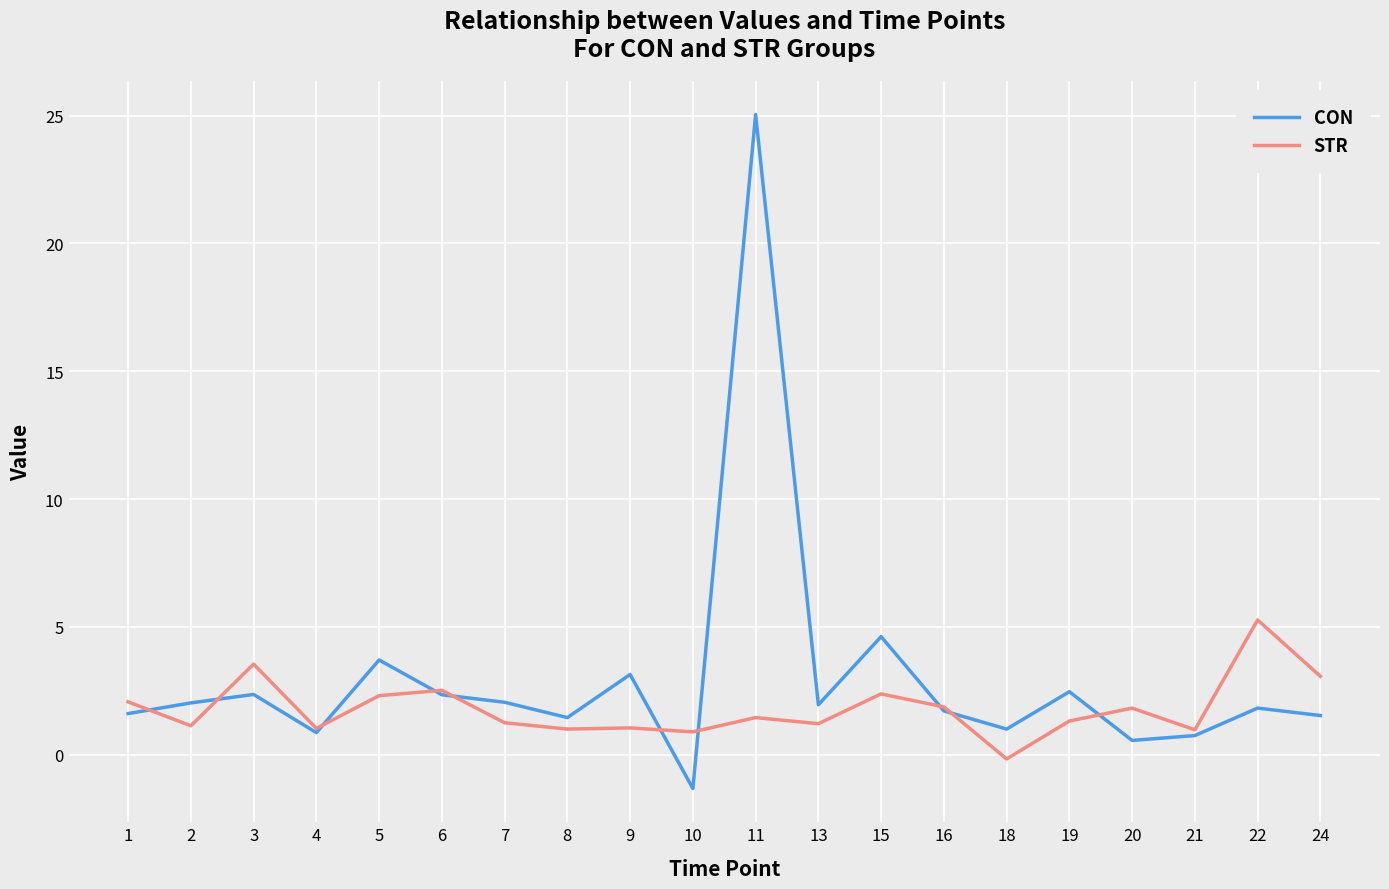

At which label is CON closest to 11?

15